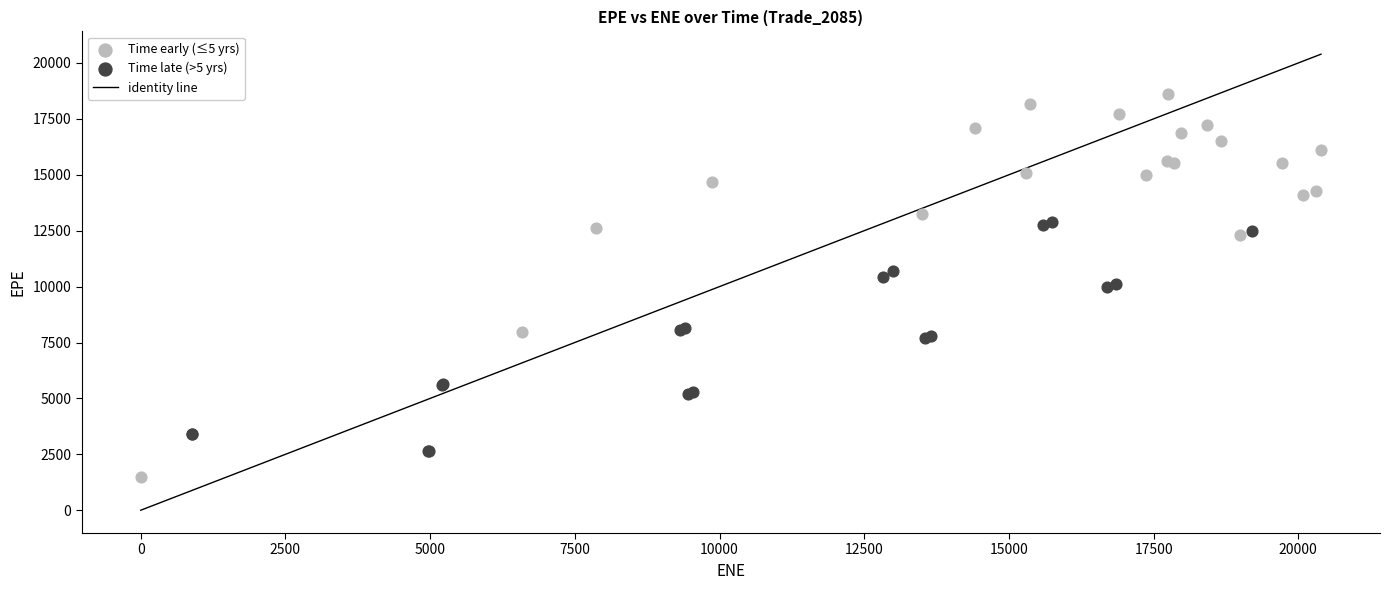

Which series reaches the minimum Y coordinate?

Time early (≤5 yrs)